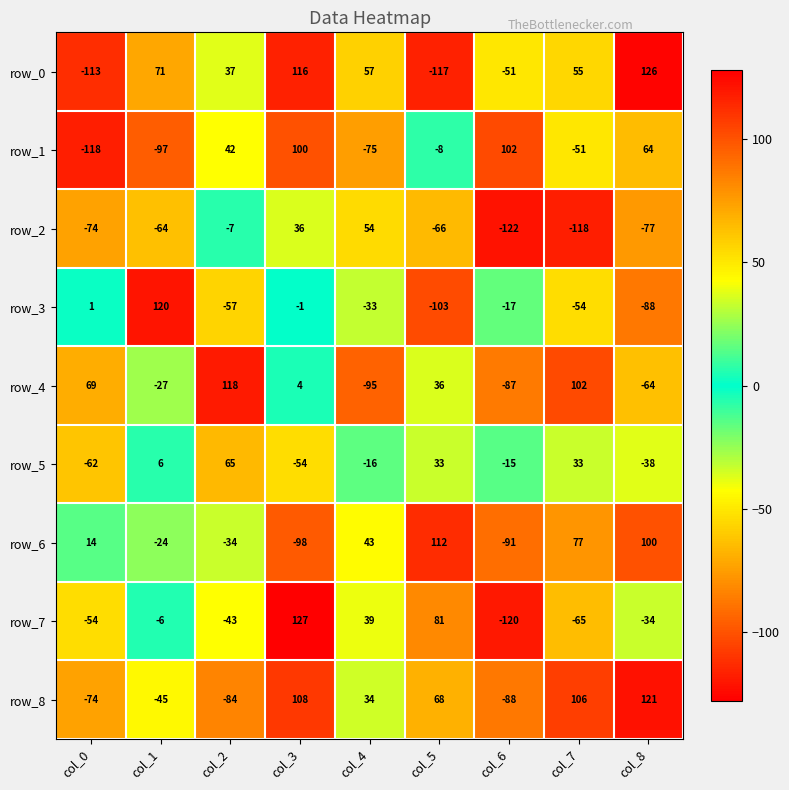

What is the smallest value displayed?

-122